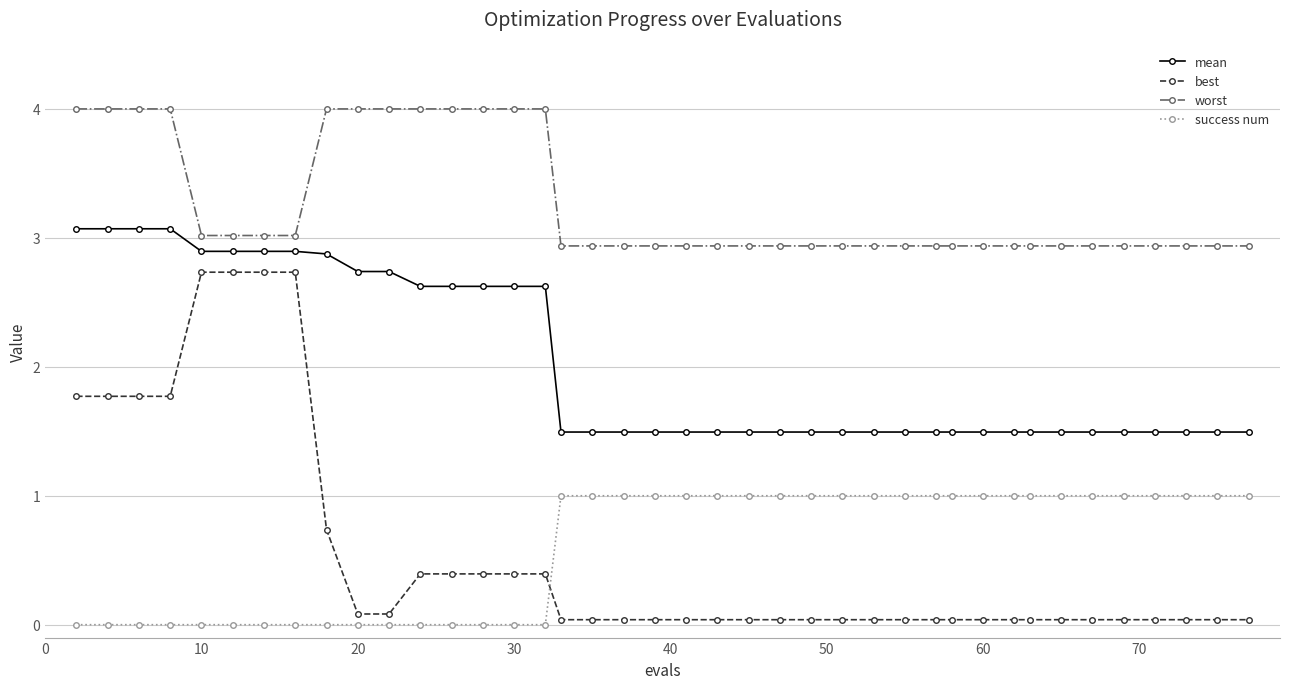

What are all the series names shown in the legend?

mean, best, worst, success num